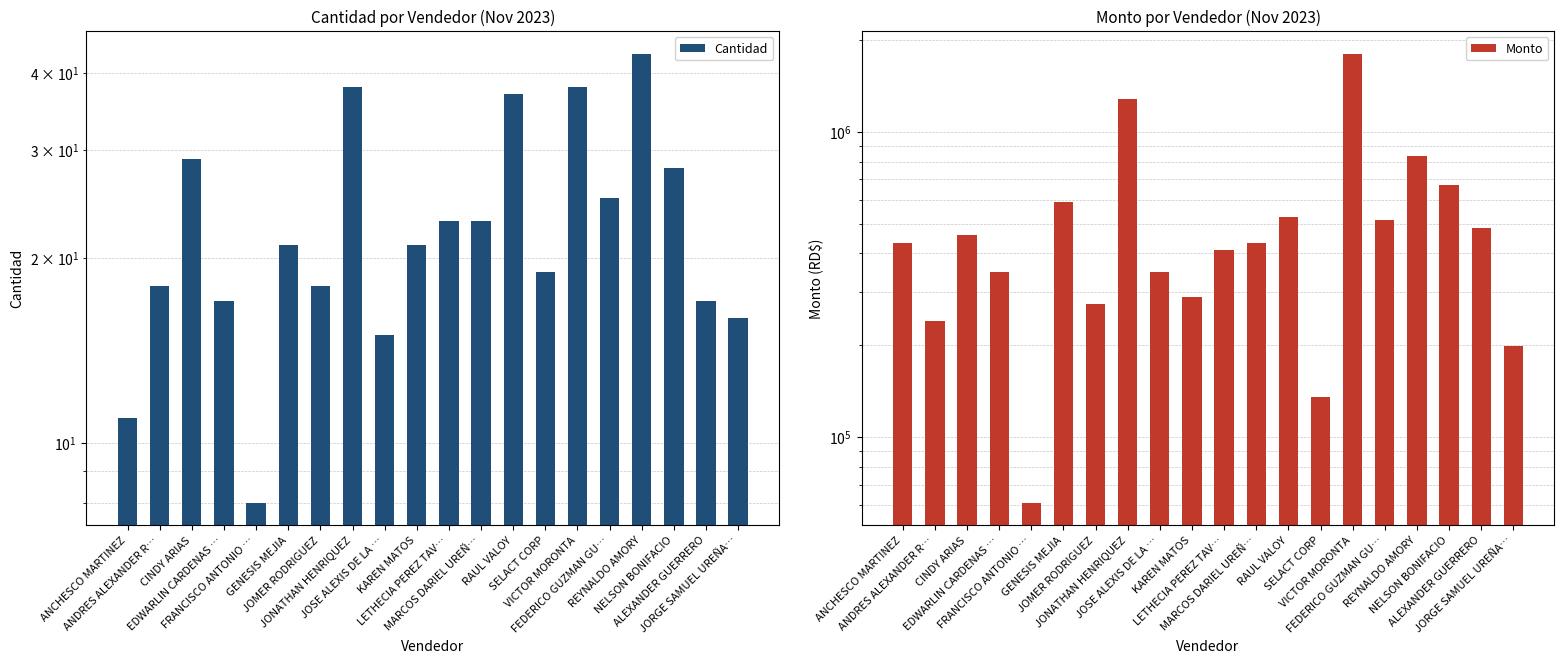

At which category is the sum across all series the highest?

VICTOR MORONTA